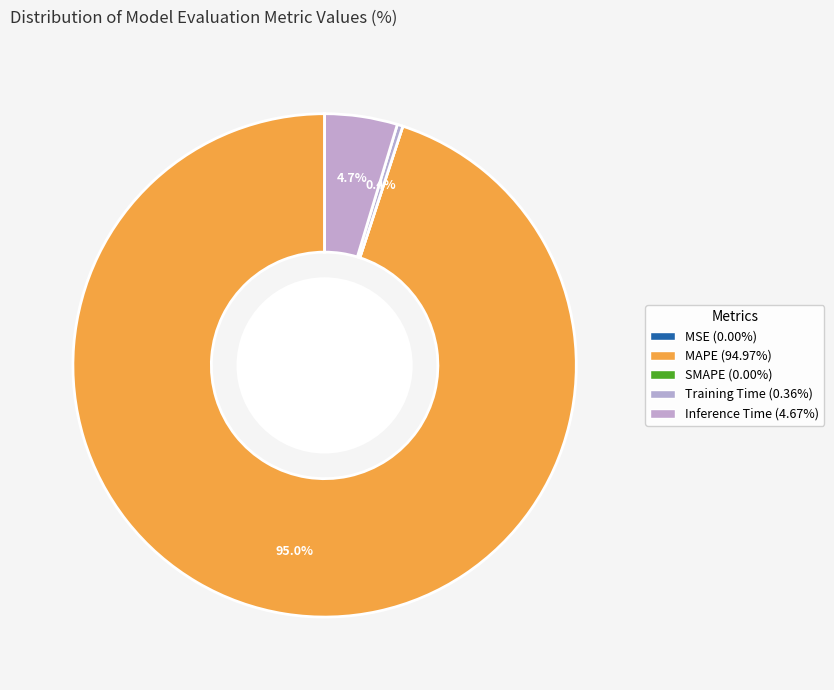

What is the majority slice?

MAPE